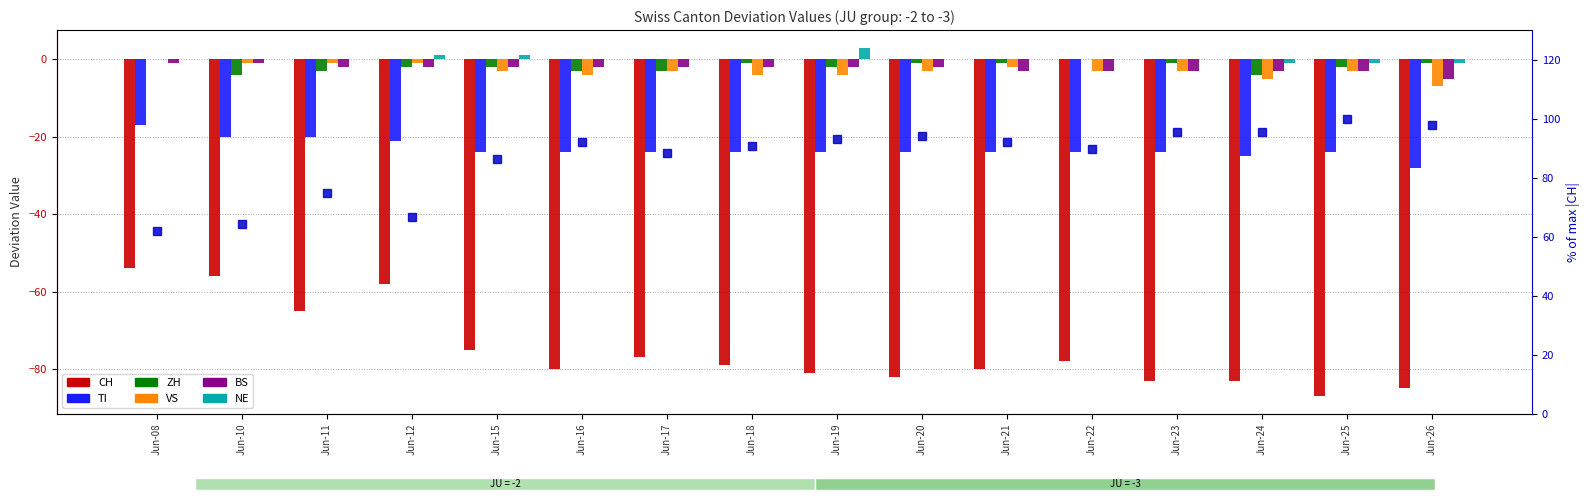

True or false: TI has a value of -24 at Jun-18.

True